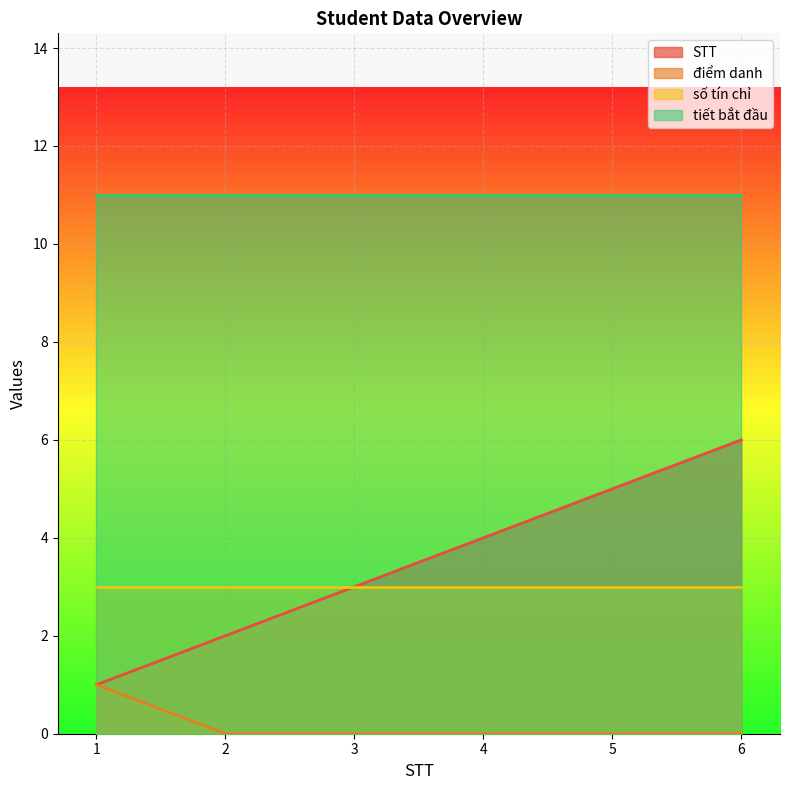

What is the total value across all series at 3?

17